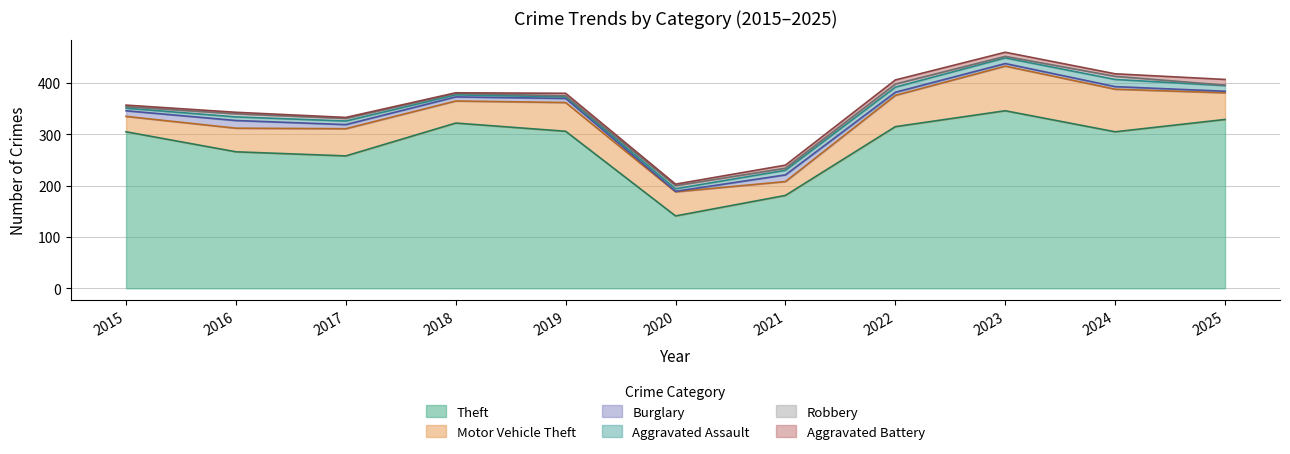

List the series in order of their peak value, lowest first.

Robbery, Aggravated Battery, Aggravated Assault, Burglary, Motor Vehicle Theft, Theft